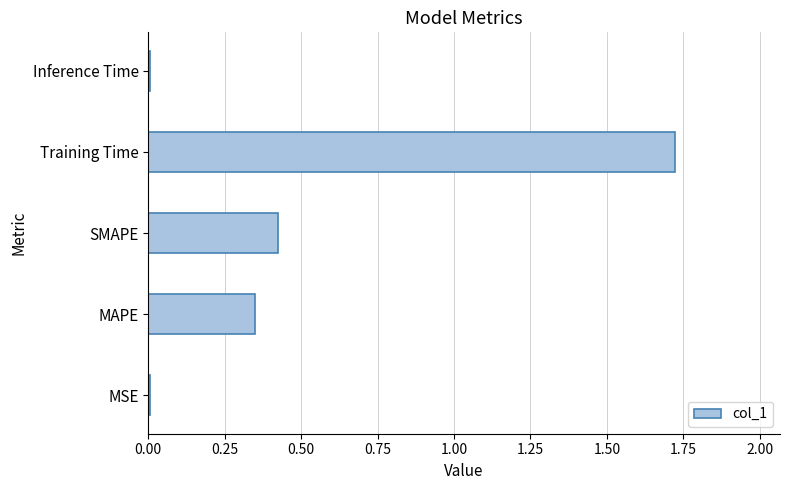

Are the bars grouped side by side (vs. stacked)?

No